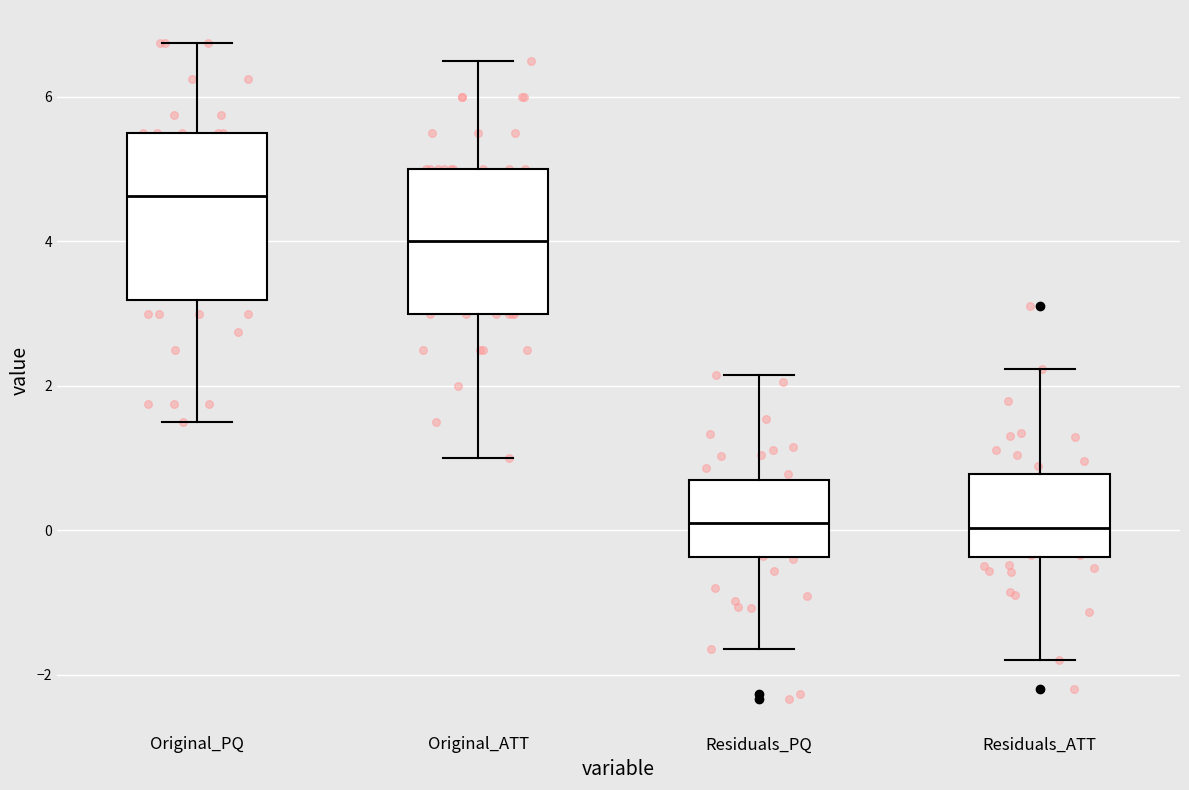

Which box's median line is the highest?

Original_PQ